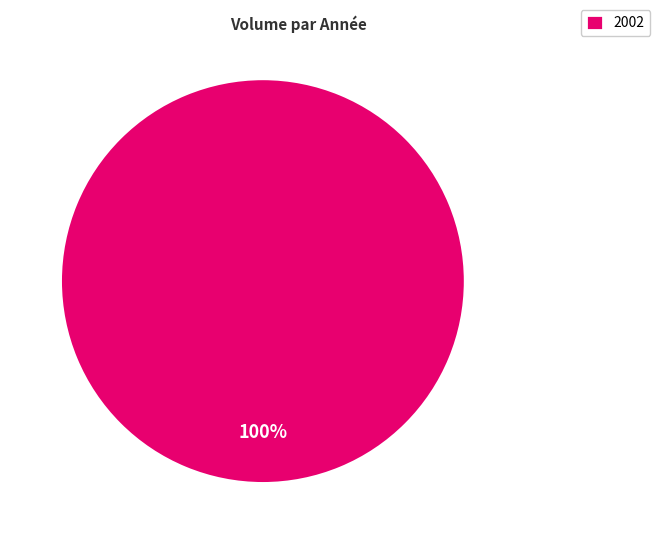

The 2002 slice represents 100% of the pie. True or false?

True